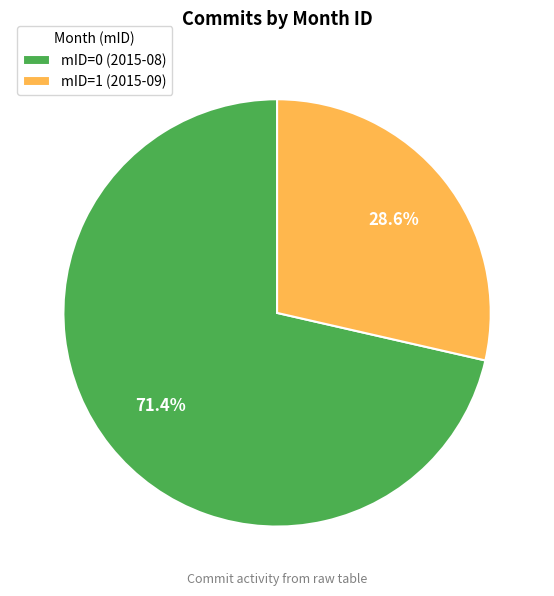

Rank the categories by value from lowest to highest.

mID=1 (2015-09), mID=0 (2015-08)